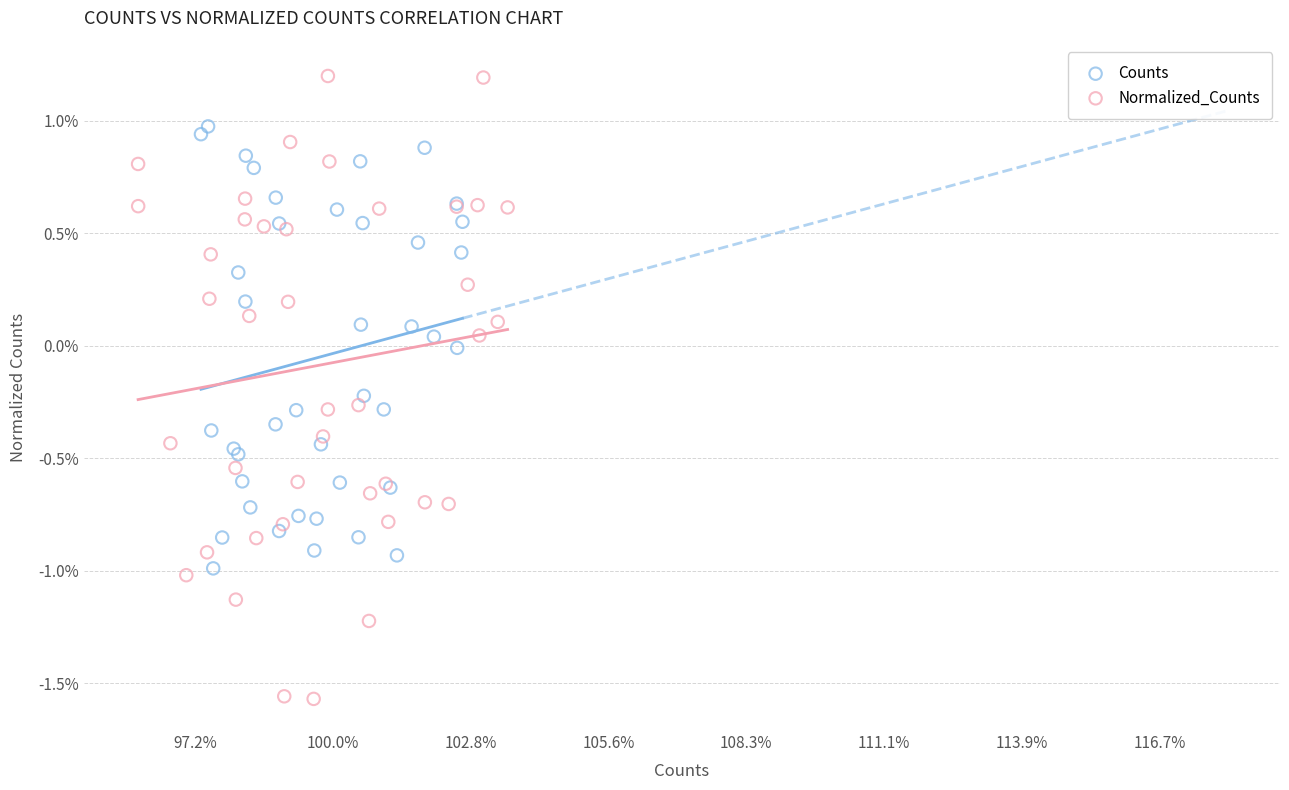

Which series has the largest Y range (max minus min)?

Normalized_Counts